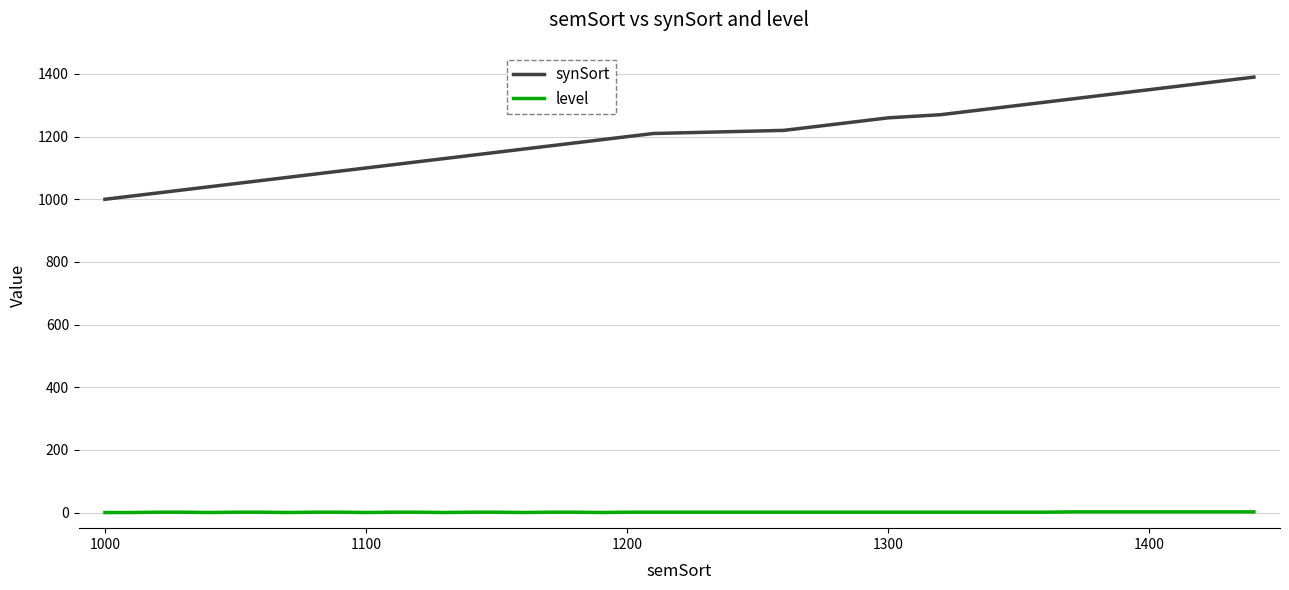

True or false: level and synSort cross at least once.

False